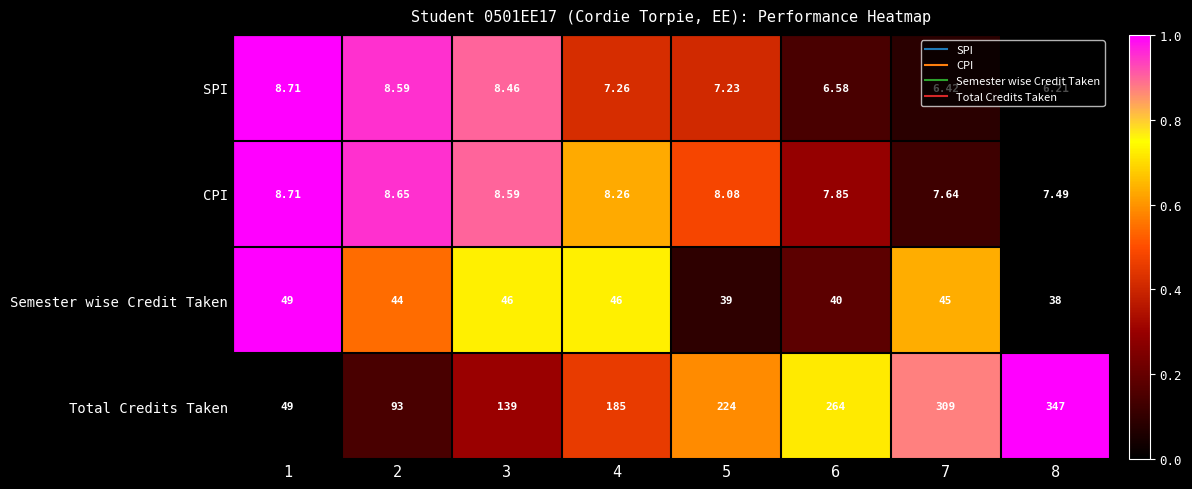

What is the difference between the highest and lowest values at 4?

177.7